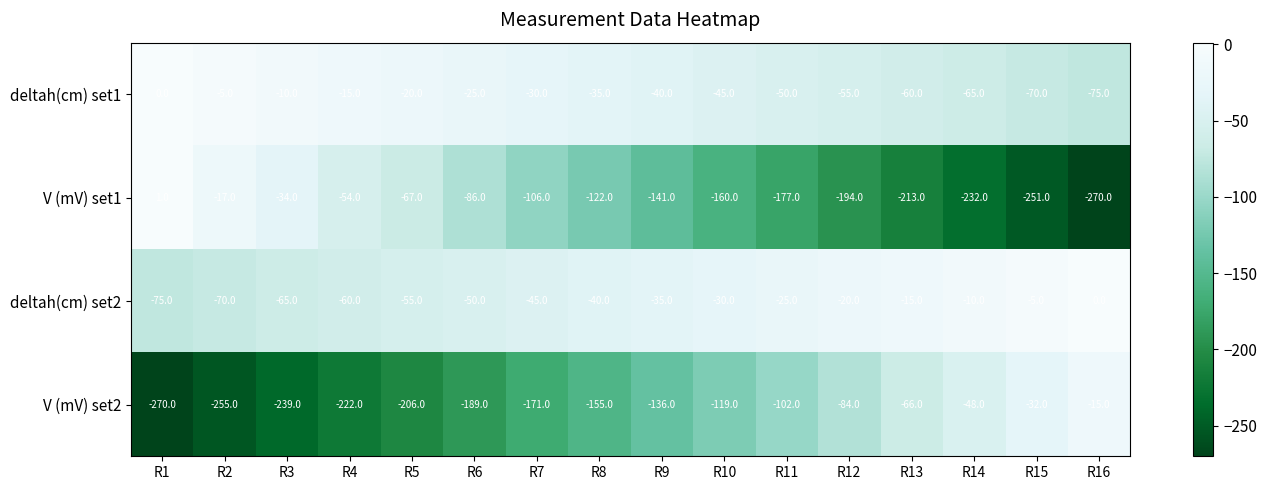

Which series changed the most between R2 and R15?

V (mV) set1